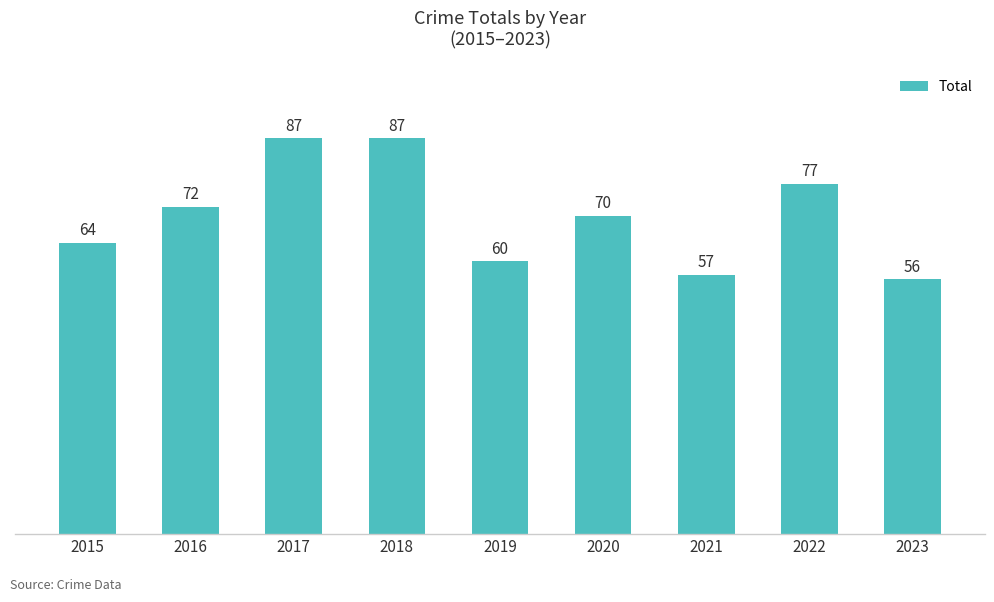

Approximately how many times larger is the value at 2022 compared to 2018?

0.9